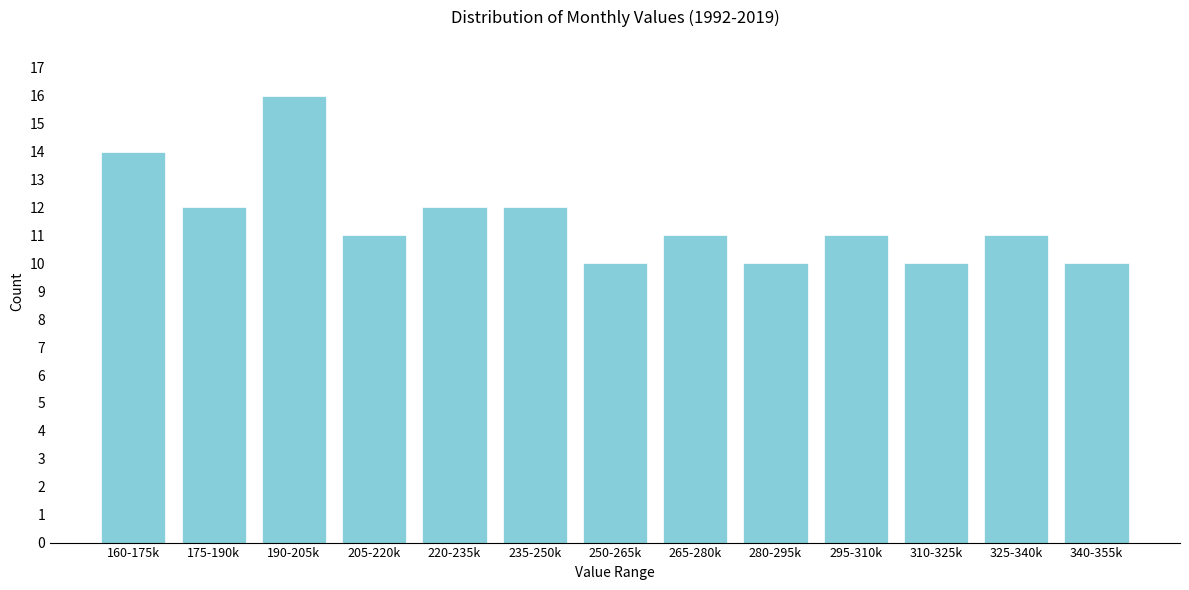

Reading left to right, what are all the values shown in this chart?

160-175k=14	175-190k=12	190-205k=16	205-220k=11	220-235k=12	235-250k=12	250-265k=10	265-280k=11	280-295k=10	295-310k=11	310-325k=10	325-340k=11	340-355k=10